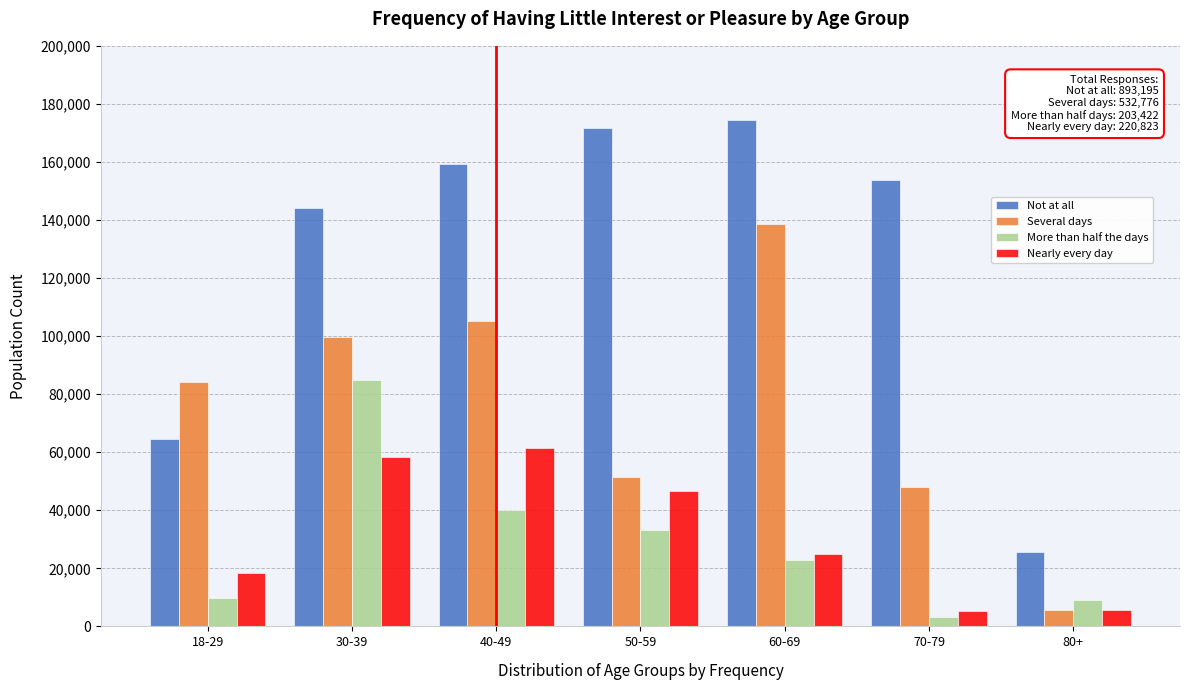

Rank the series by their maximum value, from lowest to highest.

Nearly every day, More than half the days, Several days, Not at all